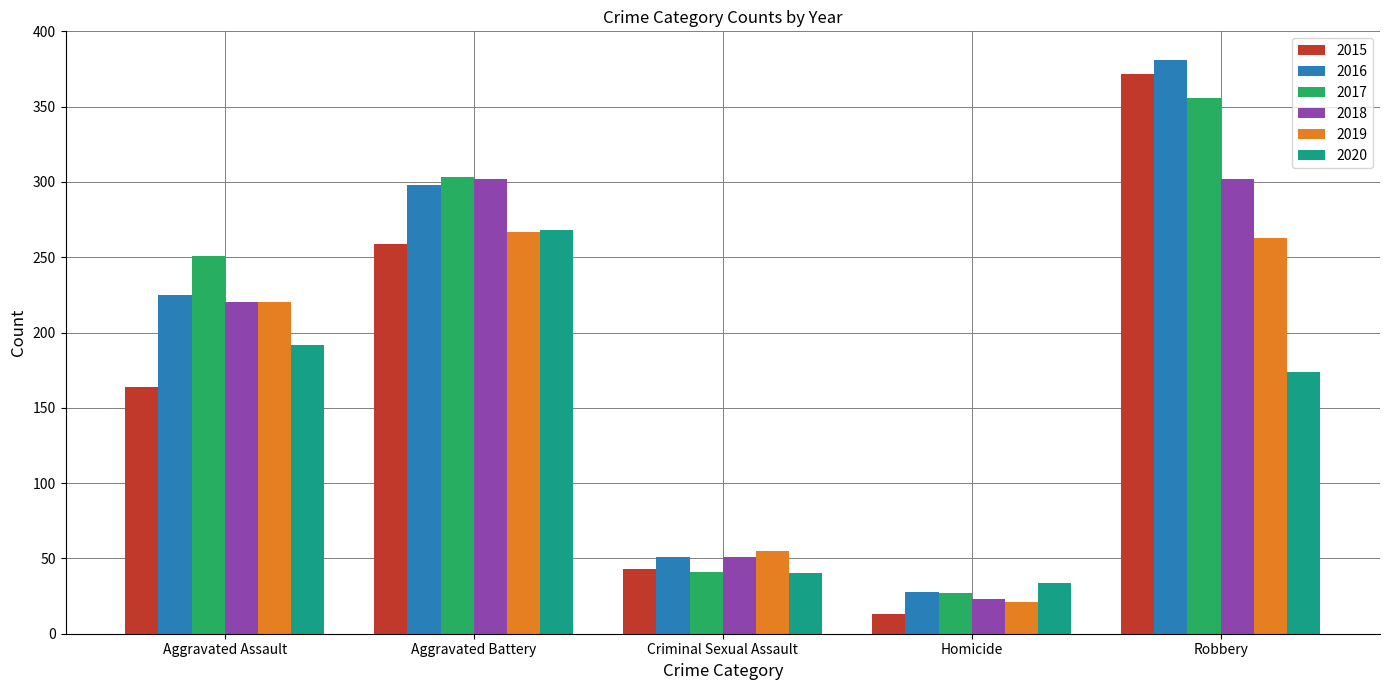

Reading left to right, what are all the values shown in this chart?

2015: Aggravated Assault=164	Aggravated Battery=259	Criminal Sexual Assault=43	Homicide=13	Robbery=372
2016: Aggravated Assault=225	Aggravated Battery=298	Criminal Sexual Assault=51	Homicide=28	Robbery=381
2017: Aggravated Assault=251	Aggravated Battery=303	Criminal Sexual Assault=41	Homicide=27	Robbery=356
2018: Aggravated Assault=220	Aggravated Battery=302	Criminal Sexual Assault=51	Homicide=23	Robbery=302
2019: Aggravated Assault=220	Aggravated Battery=267	Criminal Sexual Assault=55	Homicide=21	Robbery=263
2020: Aggravated Assault=192	Aggravated Battery=268	Criminal Sexual Assault=40	Homicide=34	Robbery=174